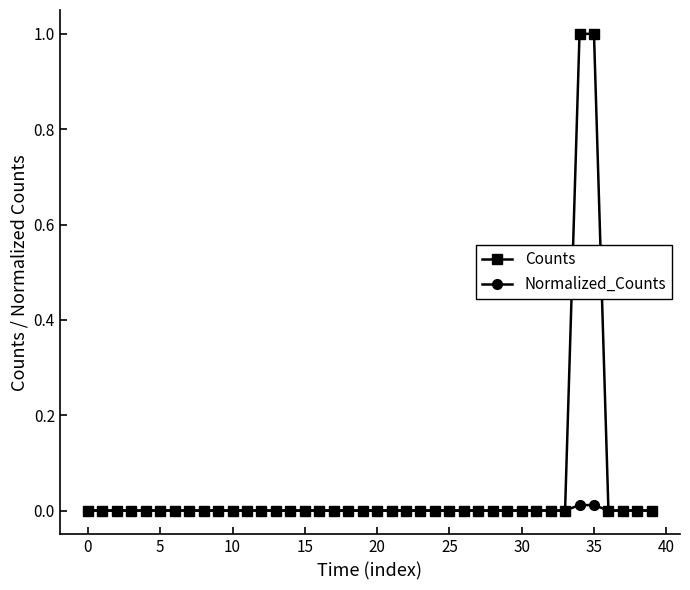

Which series has the largest total across all categories?

Counts